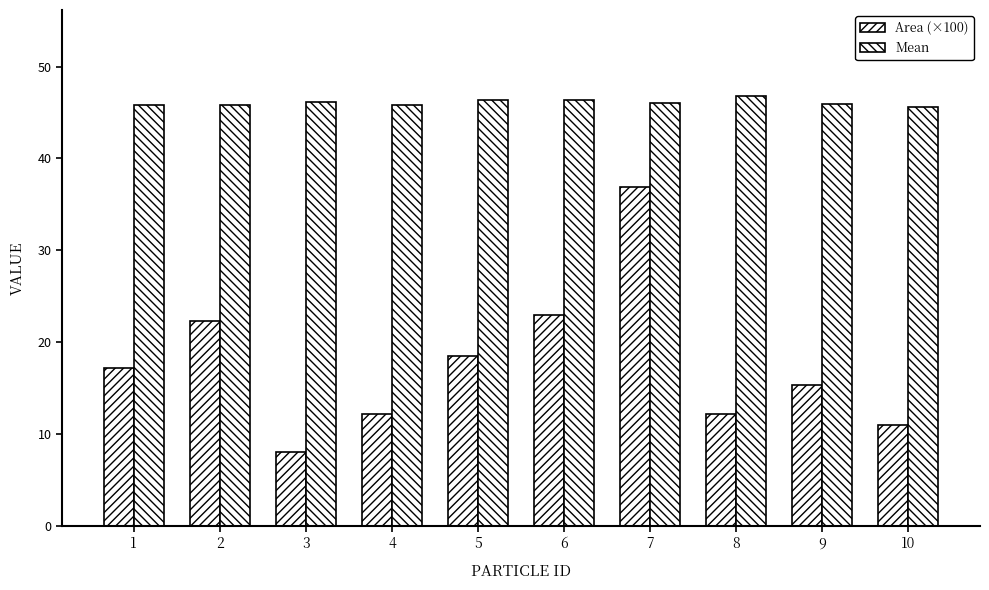

At 1, list the series in order from smallest to largest.

Area (×100), Mean